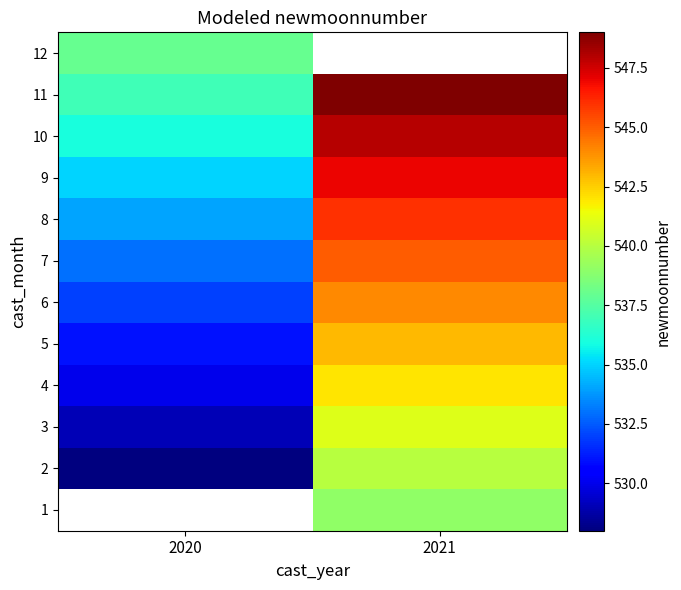

How many 5 values are between 531 and 543?

2